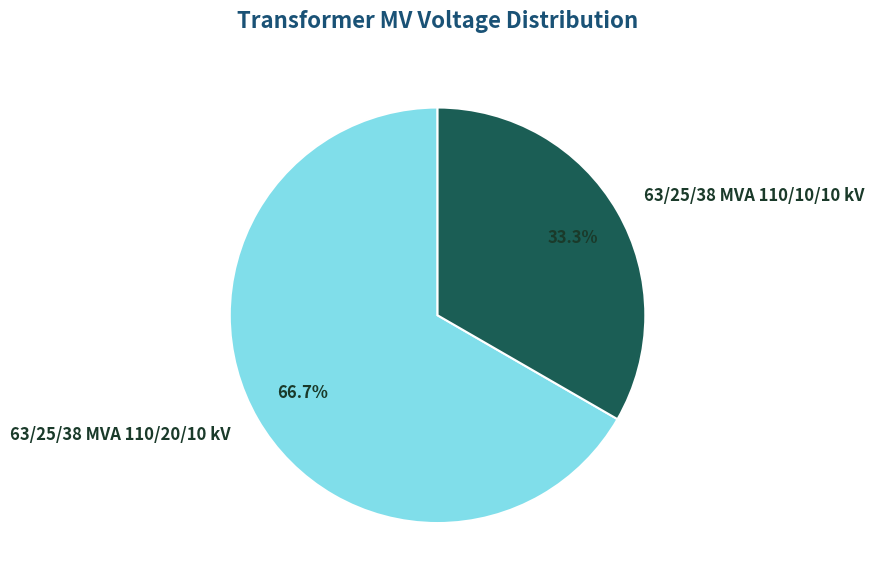

How many slices are in this pie chart?

2